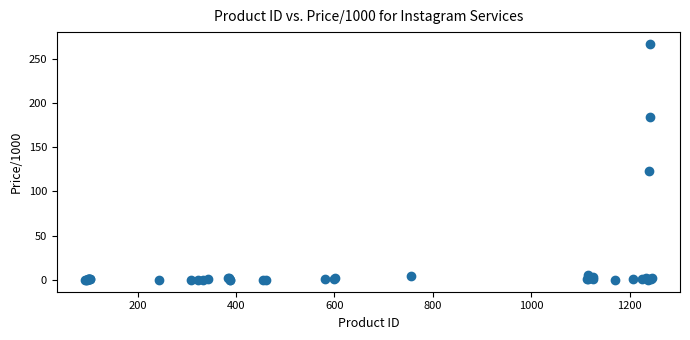

What Y value in the scatter plot is closest to 133?

123.0